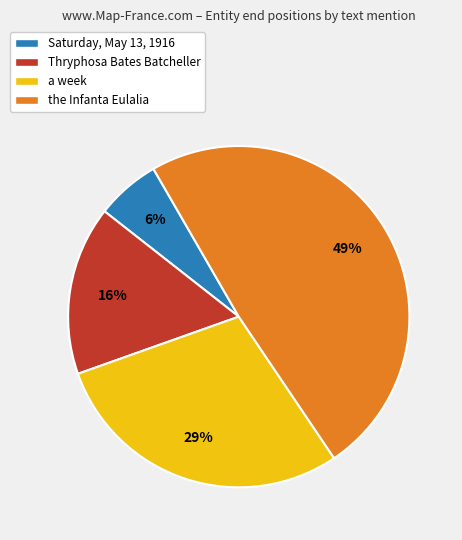

Is it true that the Infanta Eulalia is 49% of the pie?

True